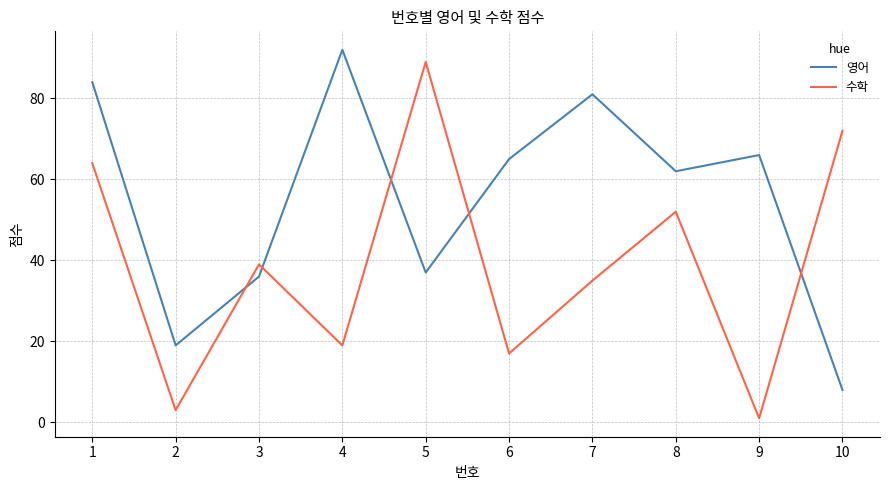

At which label does 영어 reach its minimum?

10